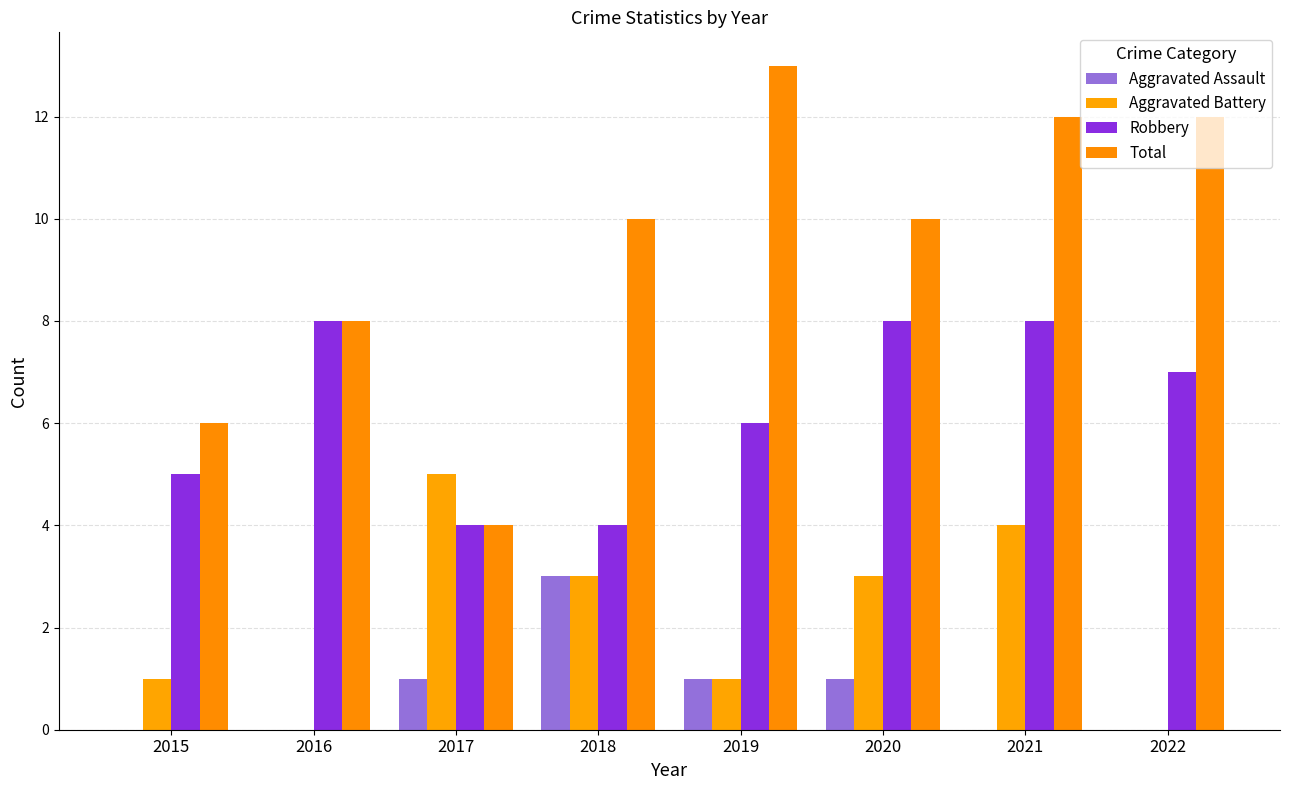

Is the value of Aggravated Battery at 2022 greater than the value of Robbery at 2018?

No